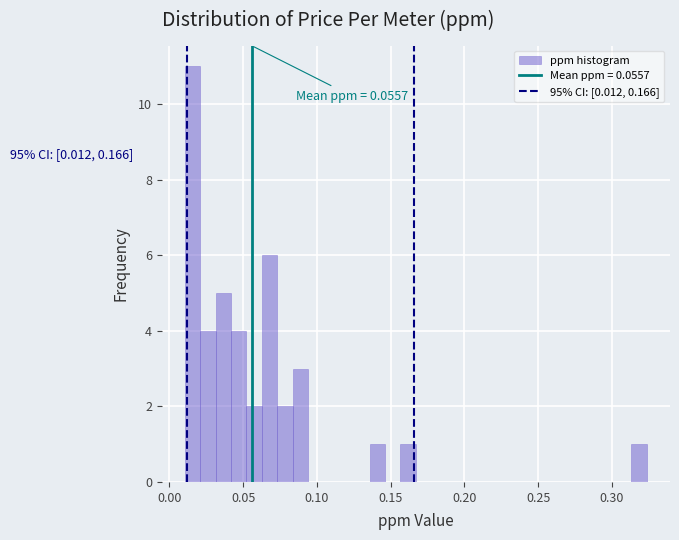

Around what value on the x-axis is the tallest bar? Give the approximate position of its centre, as read against the axis.

0.015